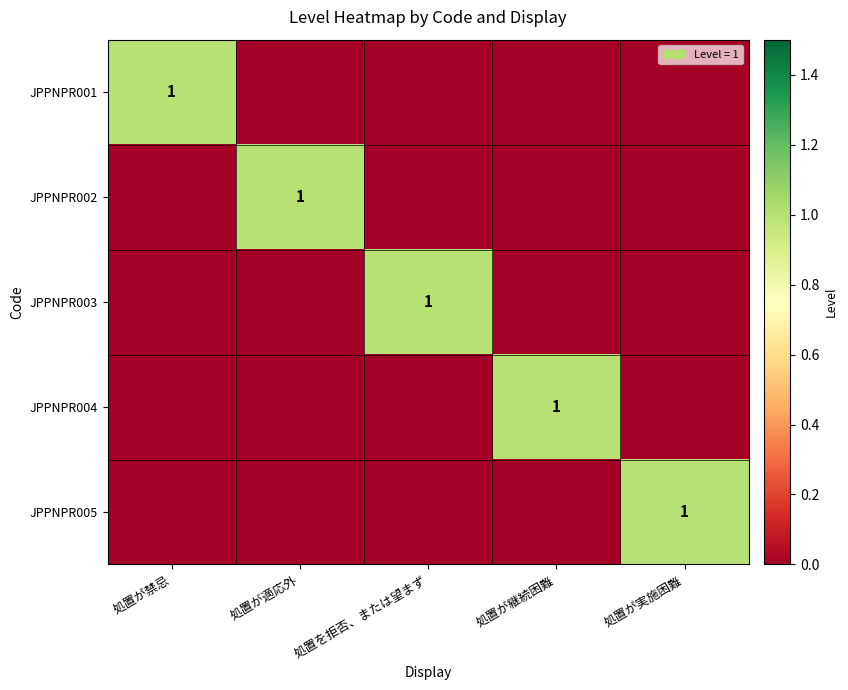

The JPPNPR004 series shows 1 at 処置が継続困難. True or false?

True